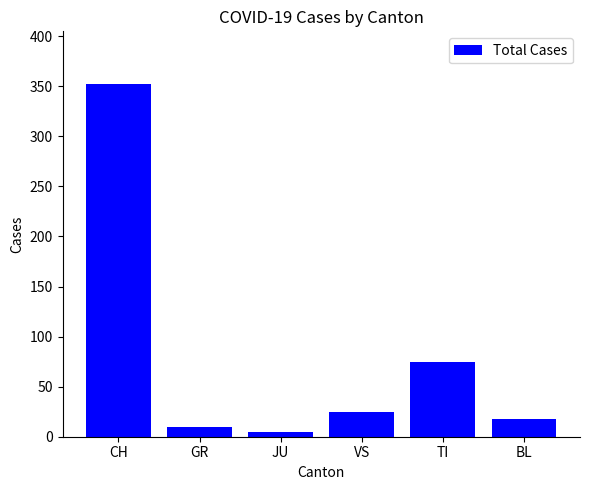

What is the ratio of the value at GR to the value at BL?

0.6